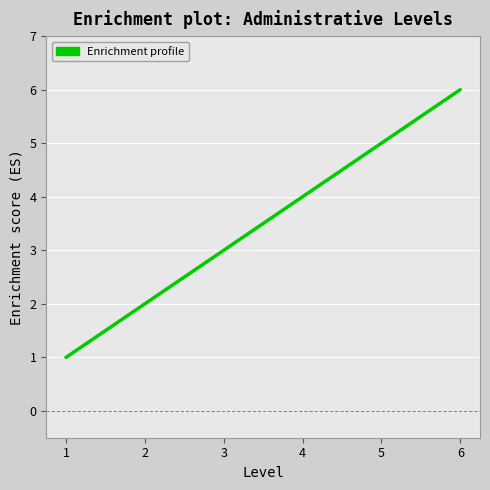

How many categories are shown in the chart?

6